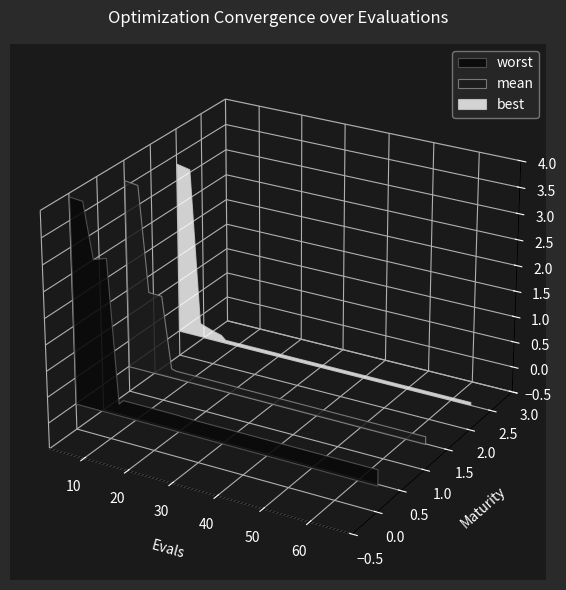

Reading right to left, list all the values displayed in this chart.

mean: 69=0.1	65=0.1	61=0.1	57=0.1	53=0.1	49=0.1	45=0.1	41=0.1	37=0.1	33=0.1	29=0.1	25=0.2	21=0.2	17=0.2	13=0.2	12=0.2	10=1.6	7=1.6	5=3.6	2=3.6
best: 69=0.0	65=0.0	61=0.0	57=0.0	53=0.0	49=0.0	45=0.0	41=0.0	37=0.0	33=0.0	29=0.0	25=0.1	21=0.1	17=0.1	13=0.1	12=0.1	10=0.2	7=0.3	5=3.3	2=3.3
worst: 69=0.3	65=0.3	61=0.3	57=0.3	53=0.3	49=0.3	45=0.3	41=0.3	37=0.3	33=0.3	29=0.3	25=0.3	21=0.3	17=0.3	13=0.3	12=0.2	10=3.0	7=2.9	5=3.9	2=3.9